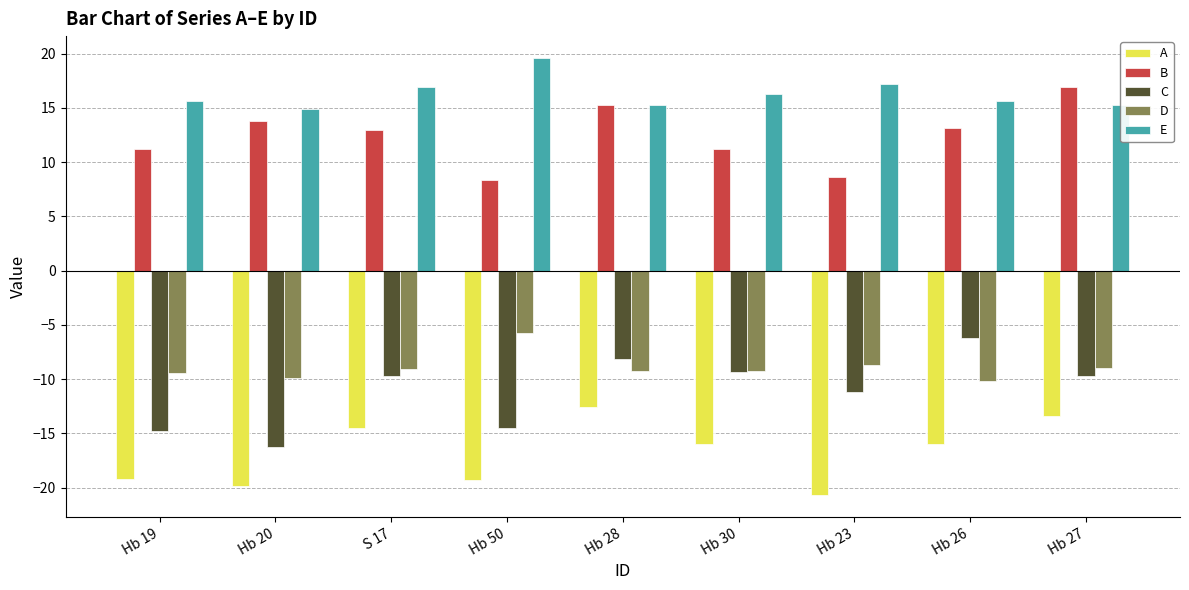

Which category has the lowest value in the A series?

Hb 23